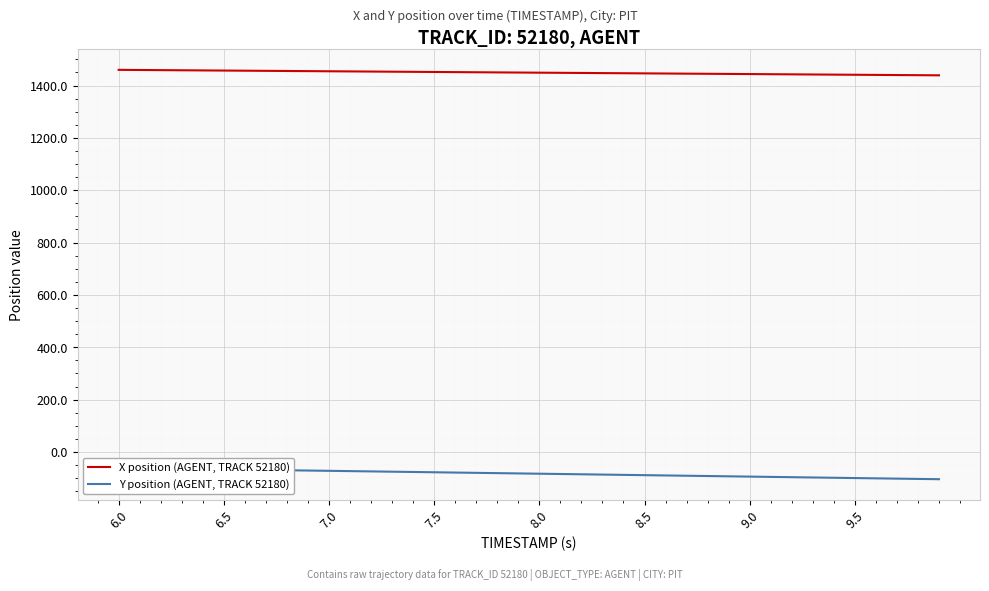

What is the maximum value for X position (AGENT, TRACK 52180)?

1460.0